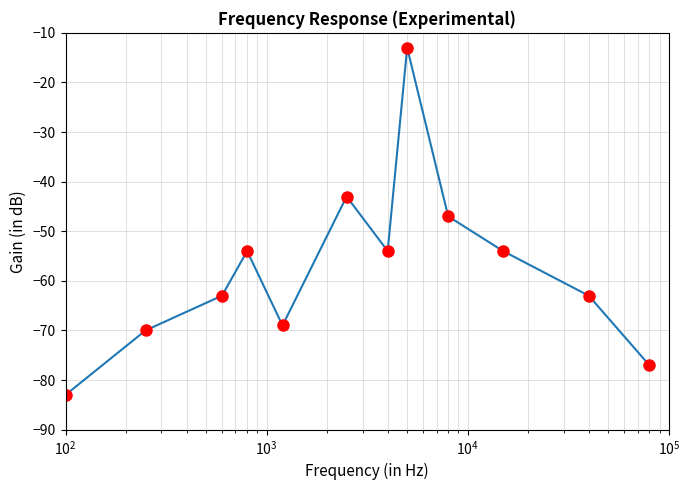

What is the value of the 4th point from the left?

-54